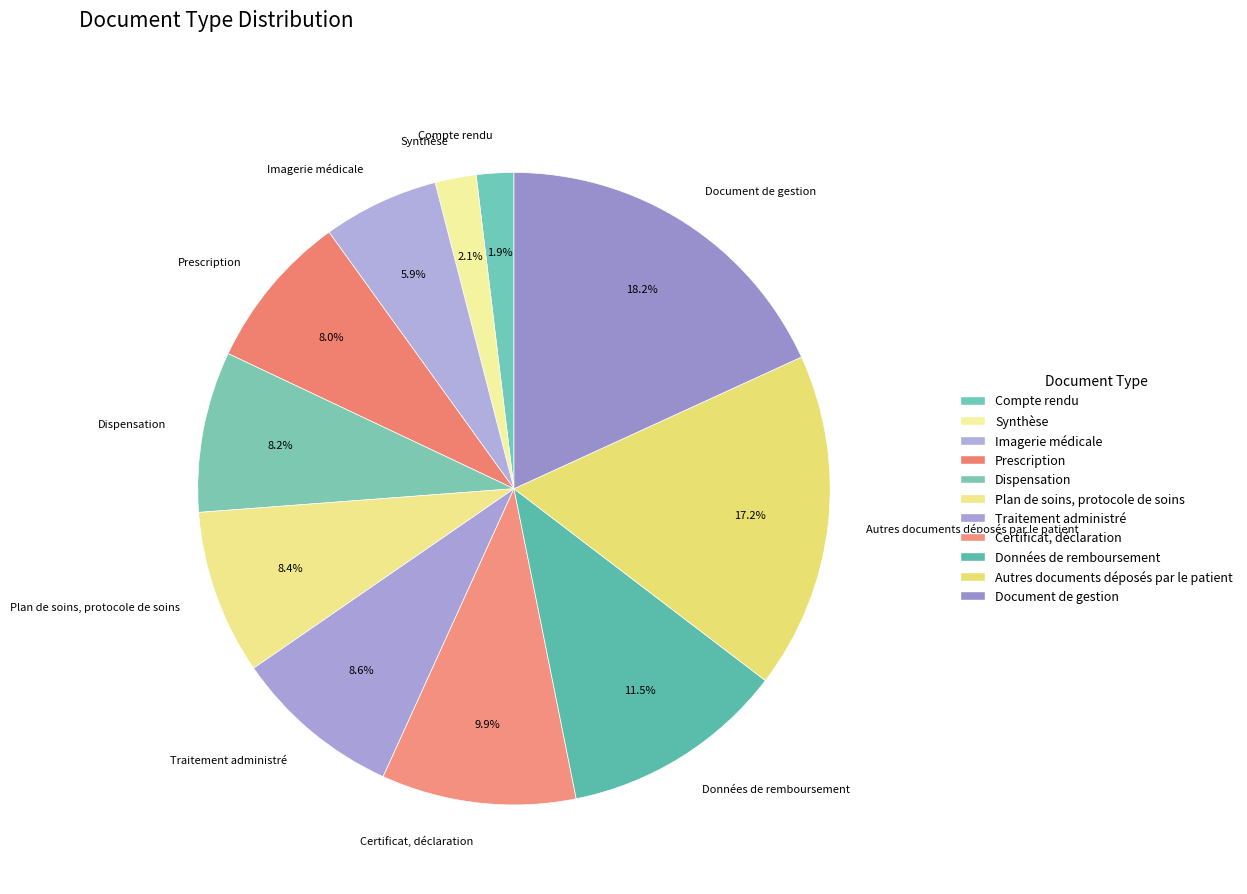

To the nearest percent, what portion does Synthèse represent?

2%